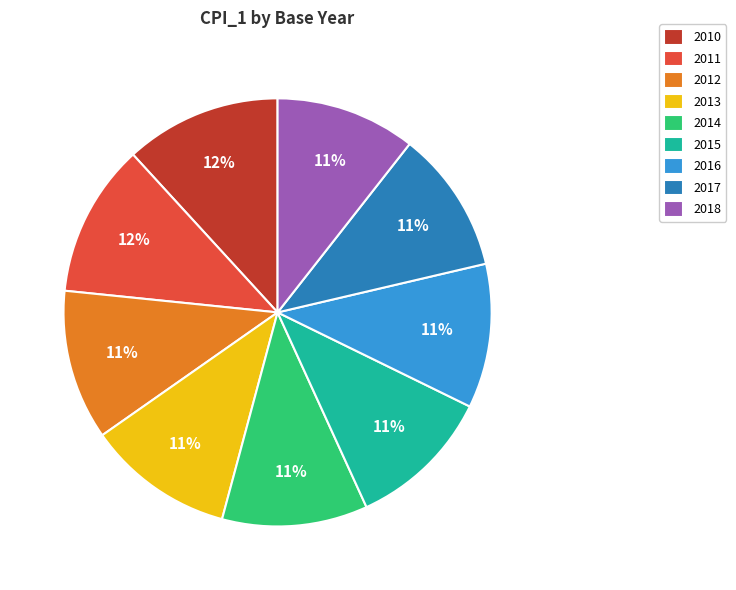

Is 2013 the majority of the pie?

No